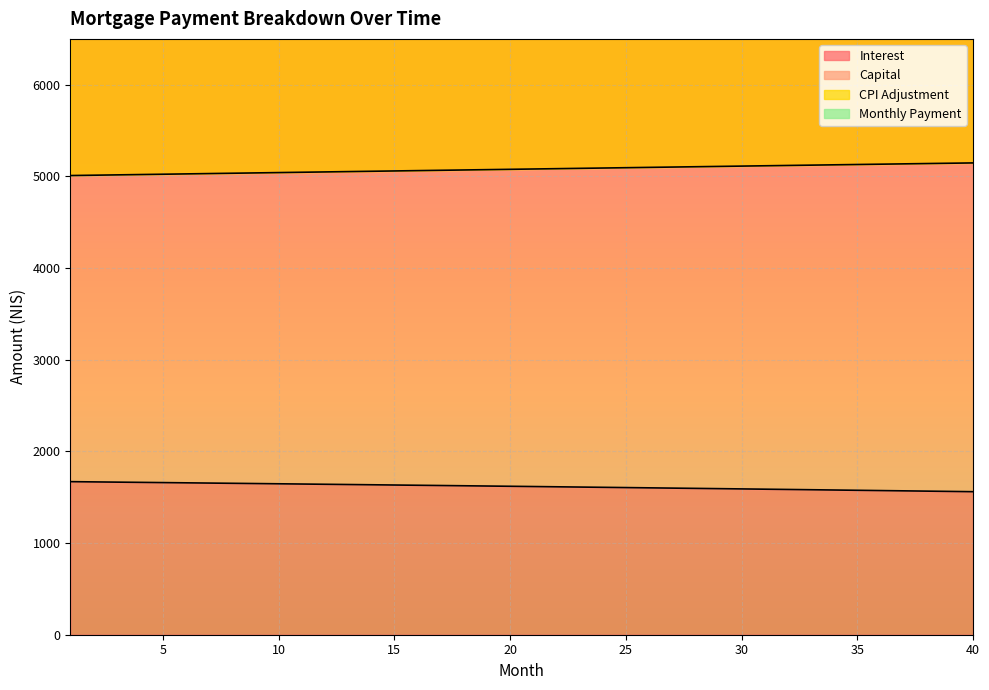

Which series has the widest spread of values?

cpi